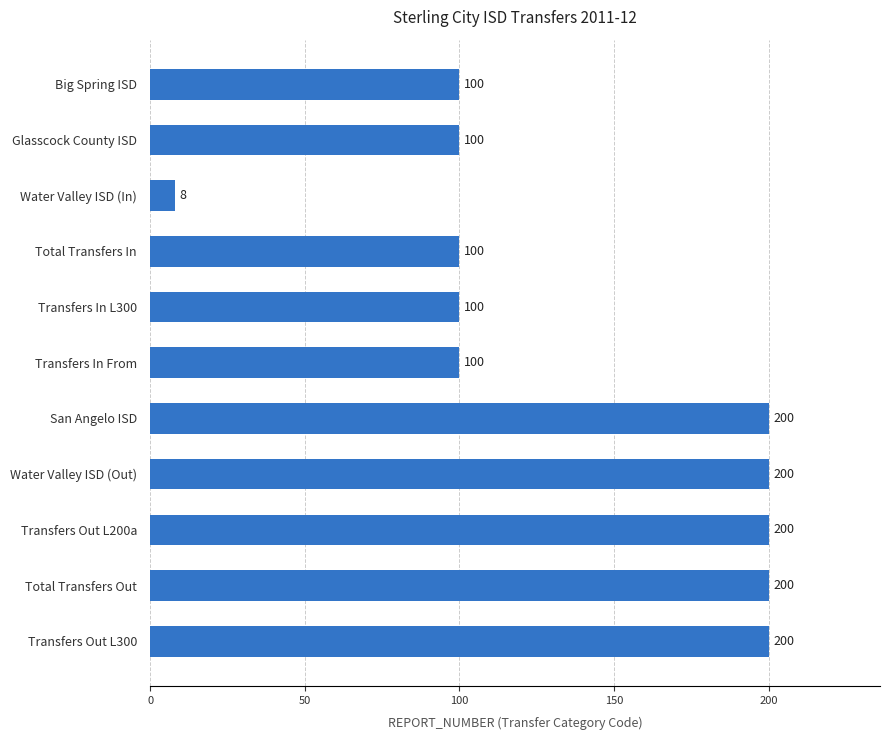

What is the greatest value displayed?

200